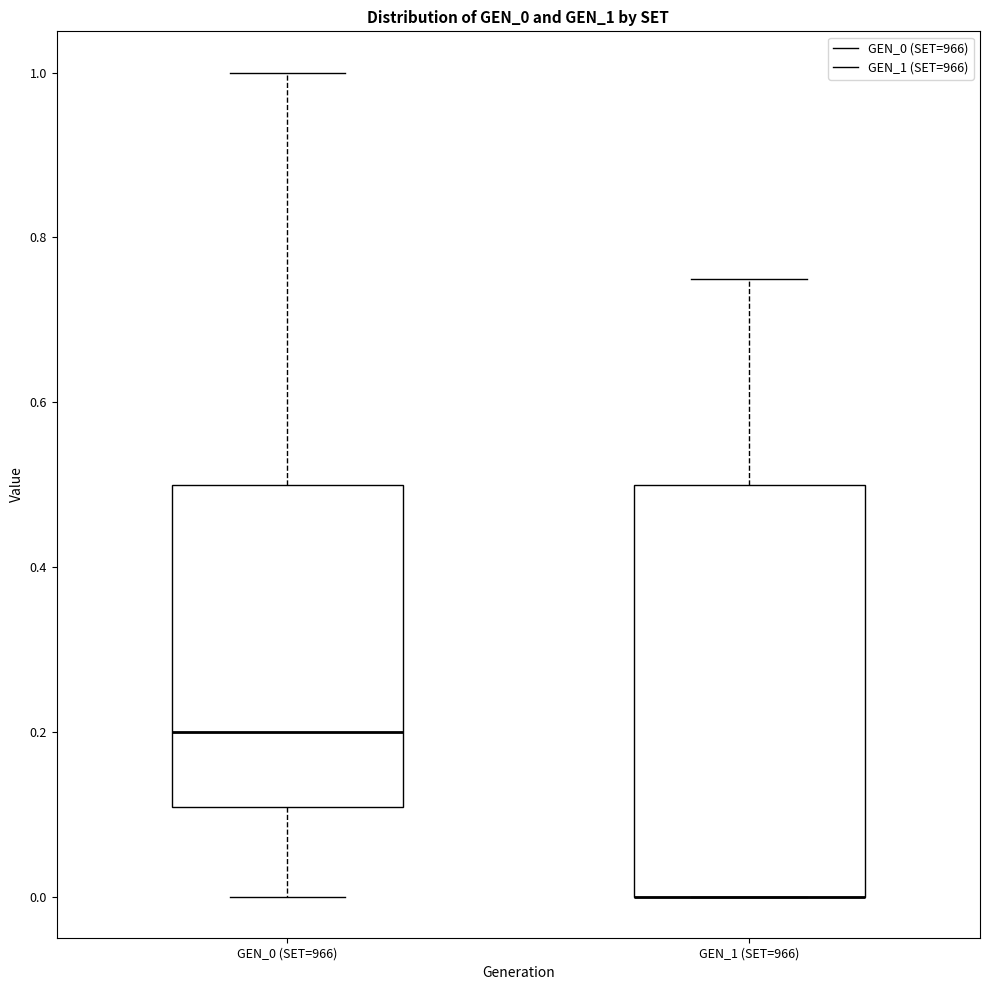

Which box is the tallest, from its lower edge to its upper edge?

GEN_1 (SET=966)